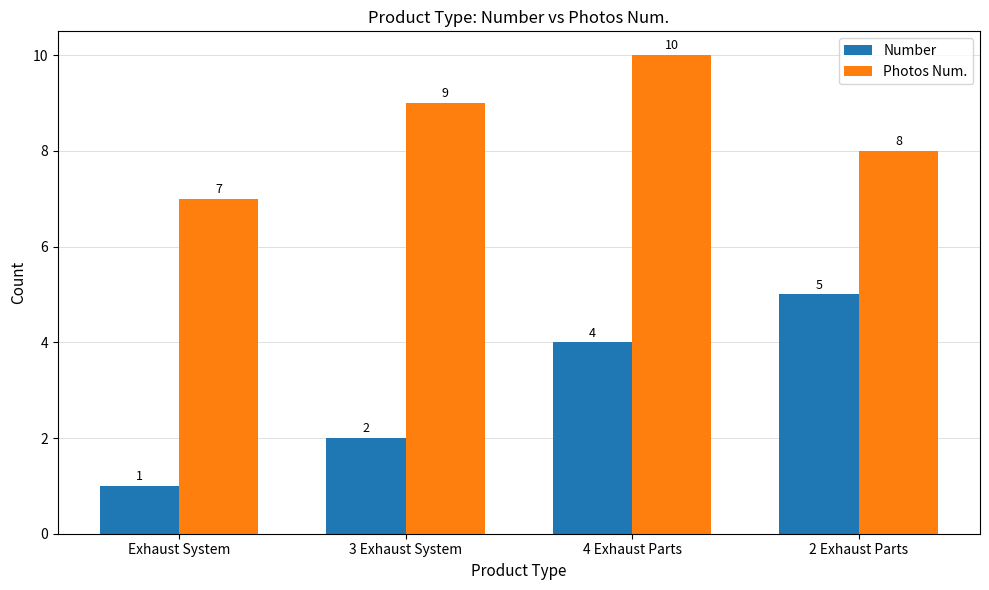

What is the label of the 2nd bar from the left?

3 Exhaust System